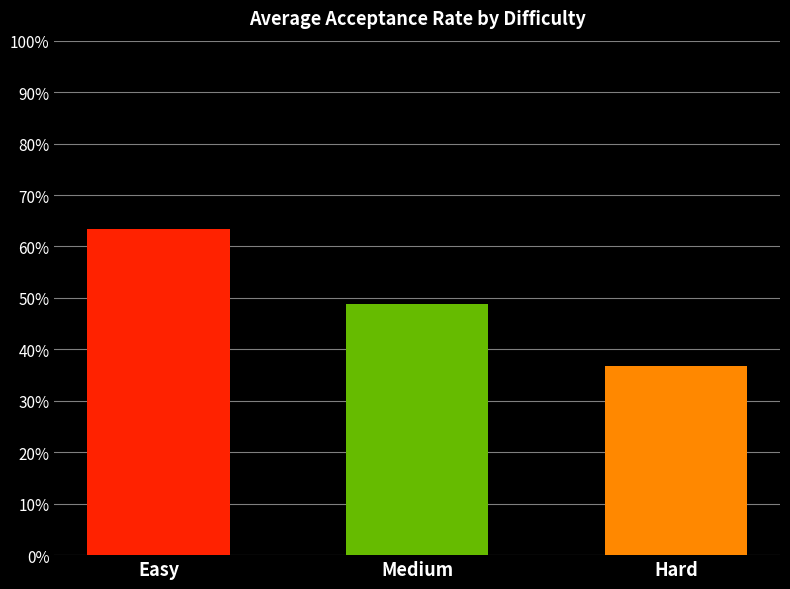

Reading left to right, transcribe all the data shown in this chart.

Easy=0.6	Medium=0.5	Hard=0.4